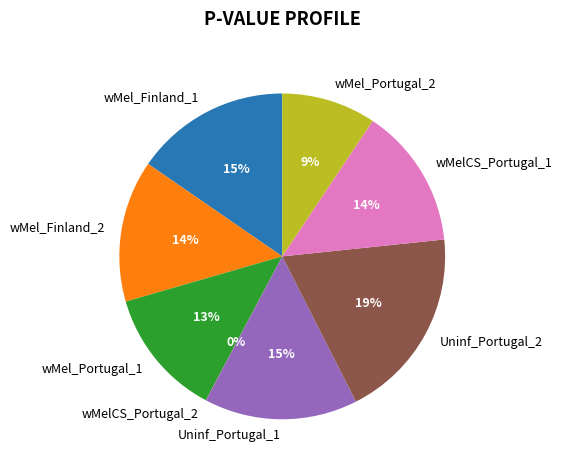

Which has a higher value, wMel_Finland_2 or wMel_Finland_1?

wMel_Finland_1